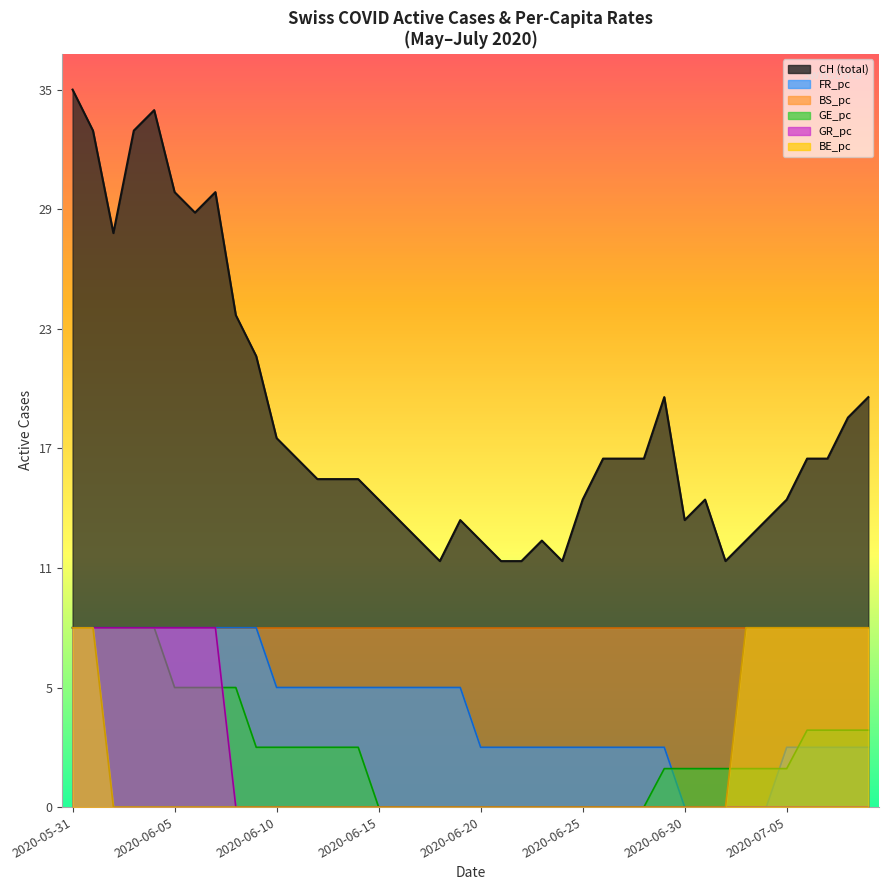

Which category has the highest value in the CH series?

2020-05-31